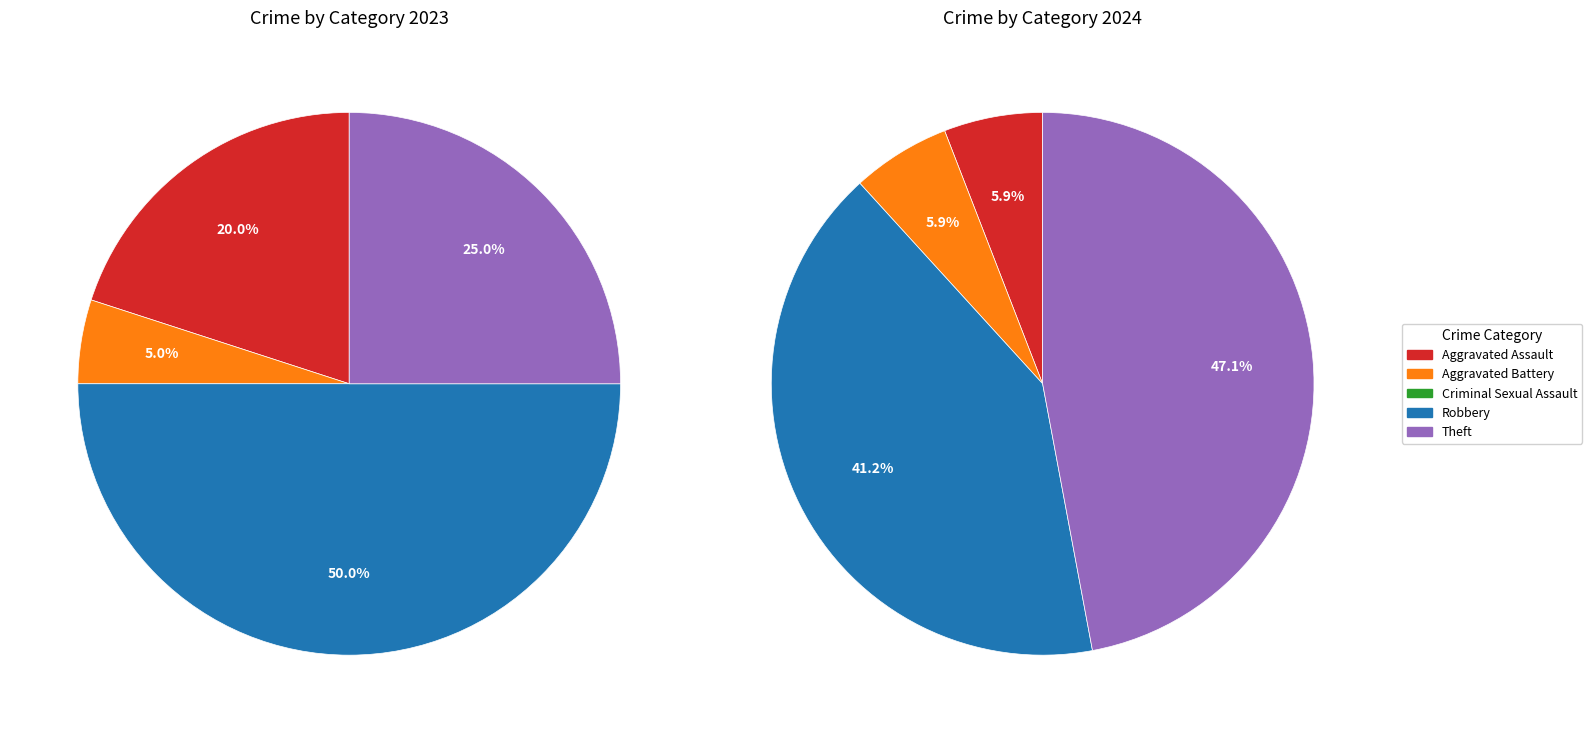

How many slices are in this pie chart?

5